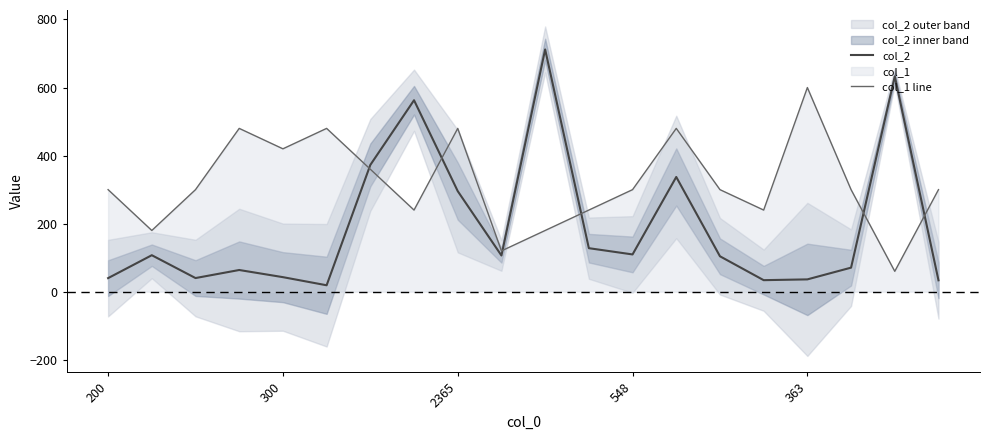

What is the smallest value displayed?

19.0